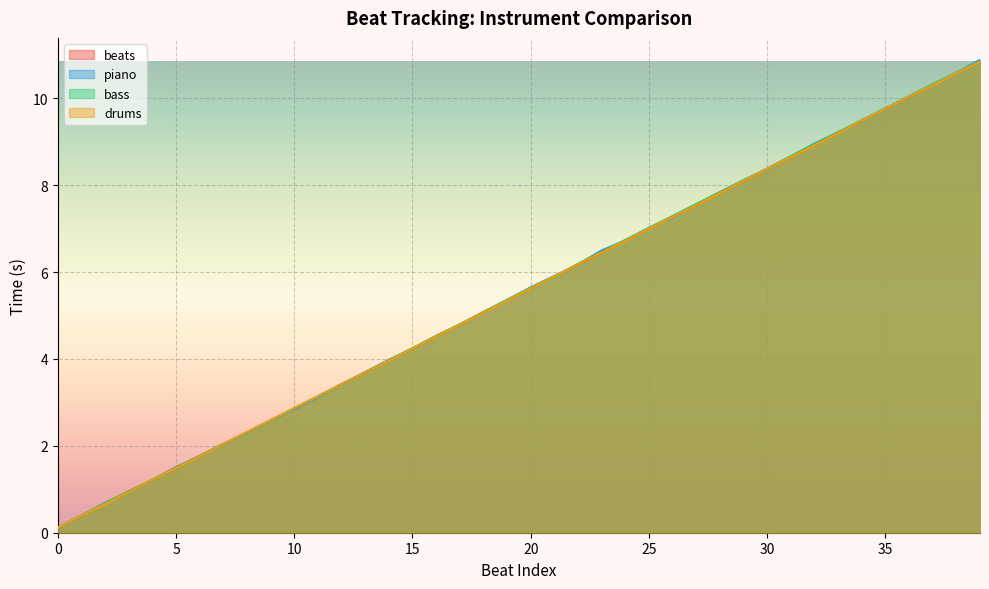

At how many categories does at least one series exceed 1?

36